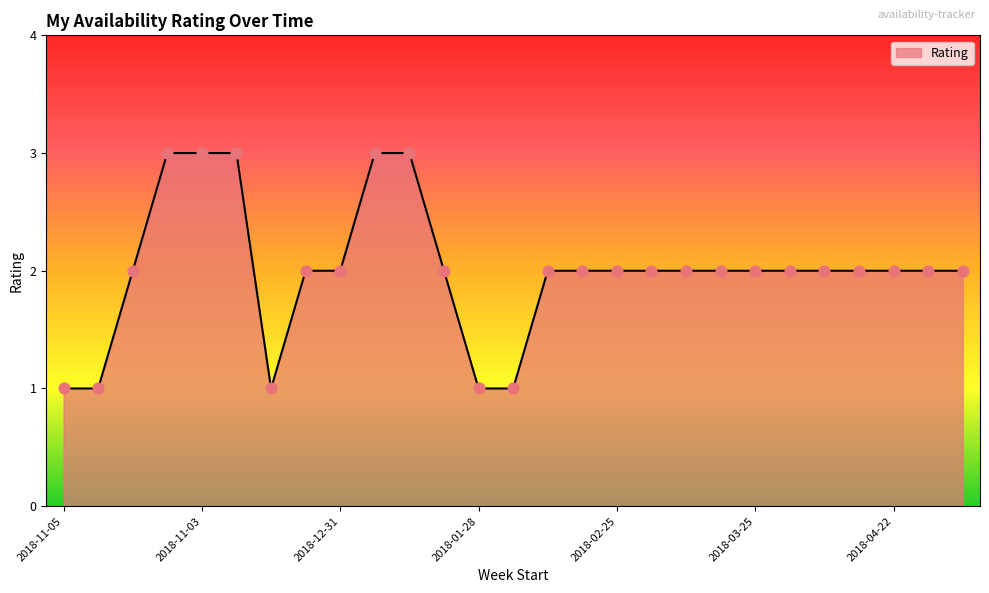

What is the maximum value shown in the chart?

3